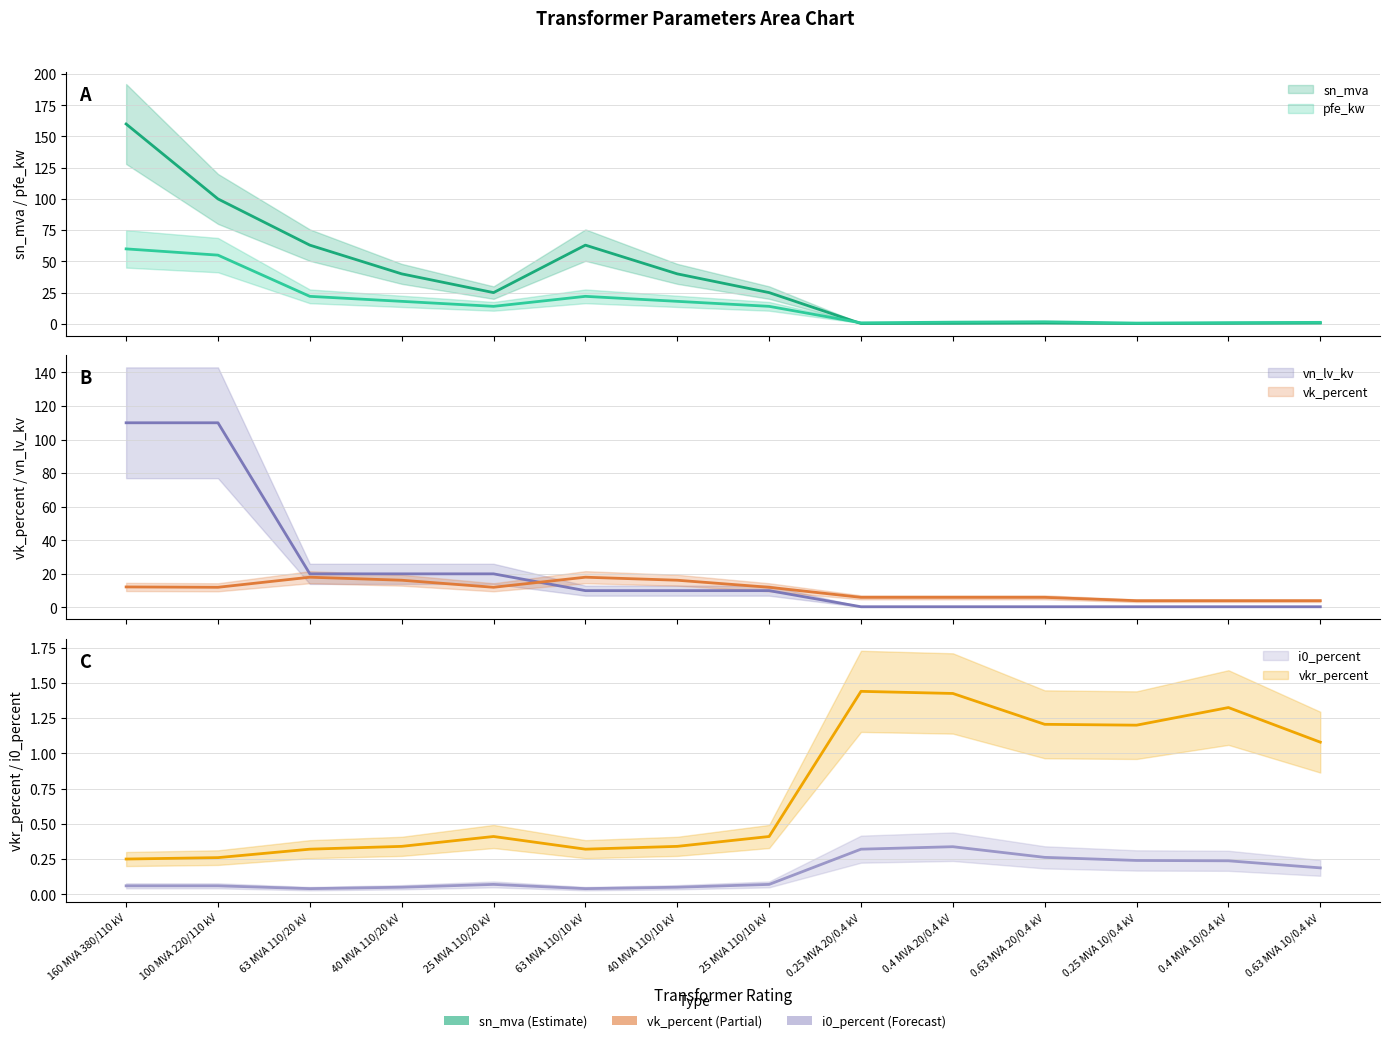

The value of pfe_kw at 0.4 MVA 20/0.4 kV is 0.5. True or false?

False